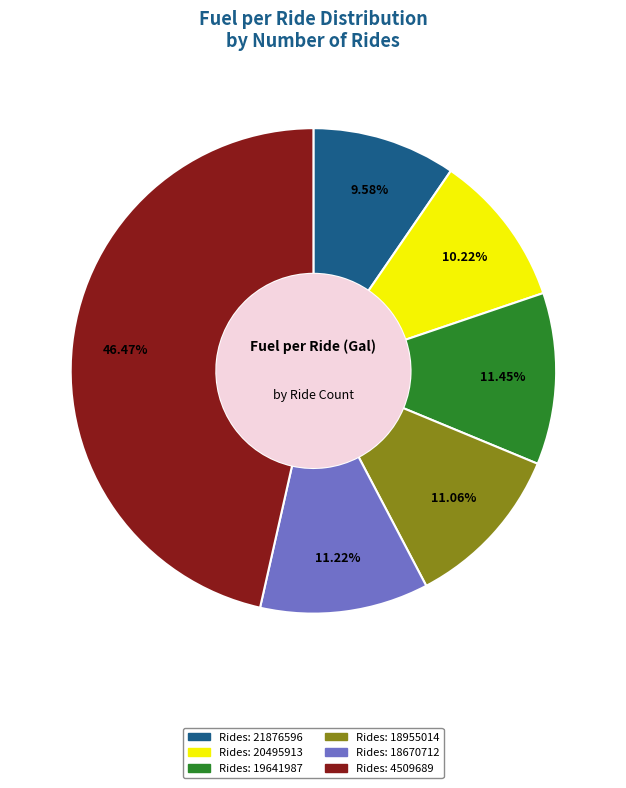

To the nearest percent, what is the average slice percentage?

17%